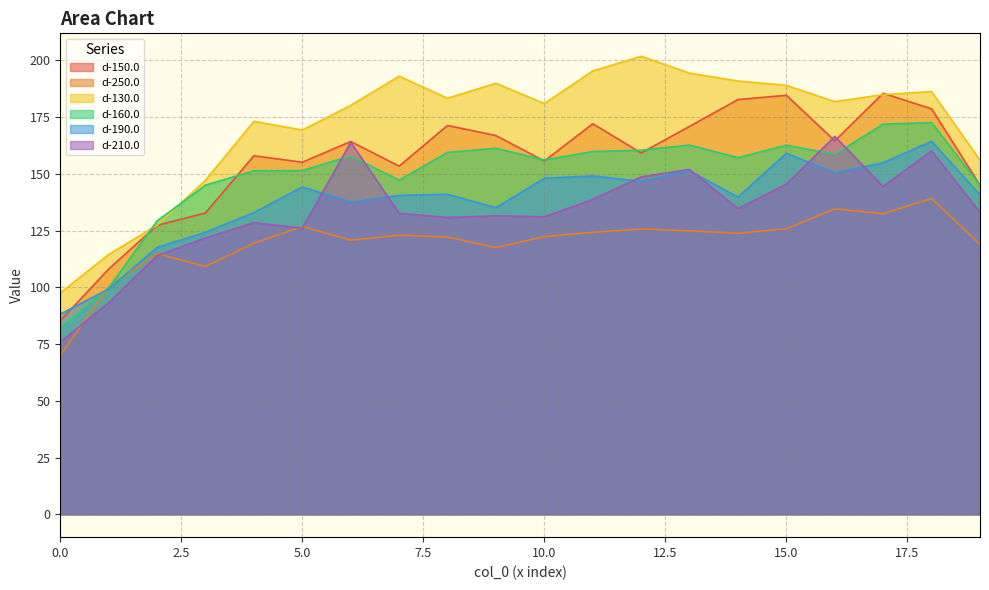

Reading right to left, what are all the values shown in this chart?

d-150.0: 19=145.0	18=178.7	17=185.5	16=164.6	15=184.6	14=182.7	13=170.9	12=159.2	11=172.1	10=155.7	9=166.9	8=171.3	7=153.4	6=164.3	5=155.1	4=158.0	3=132.8	2=127.3	1=108.1	0=85.3
d-250.0: 19=118.9	18=139.2	17=132.5	16=134.6	15=125.8	14=123.9	13=124.9	12=125.7	11=124.2	10=122.3	9=117.5	8=122.2	7=123.0	6=120.8	5=126.8	4=119.5	3=109.1	2=114.9	1=100.1	0=70.1
d-130.0: 19=156.1	18=186.3	17=184.9	16=181.8	15=189.0	14=190.9	13=194.4	12=201.8	11=195.4	10=181.0	9=189.9	8=183.3	7=193.1	6=180.2	5=169.3	4=173.1	3=147.2	2=127.4	1=114.5	0=97.5
d-160.0: 19=145.0	18=172.6	17=171.9	16=158.6	15=162.7	14=157.1	13=162.7	12=160.4	11=159.8	10=156.1	9=161.3	8=159.5	7=147.2	6=157.9	5=151.5	4=151.4	3=145.1	2=129.3	1=99.8	0=82.0
d-190.0: 19=140.8	18=164.4	17=154.9	16=150.4	15=159.1	14=139.8	13=151.3	12=146.7	11=149.1	10=148.1	9=135.1	8=141.0	7=140.5	6=137.5	5=144.2	4=133.0	3=124.3	2=117.6	1=99.3	0=88.2
d-210.0: 19=133.0	18=160.2	17=144.4	16=166.5	15=145.4	14=134.7	13=152.0	12=148.7	11=138.7	10=131.1	9=131.5	8=130.8	7=132.6	6=163.9	5=126.0	4=128.5	3=121.8	2=113.9	1=93.2	0=75.8